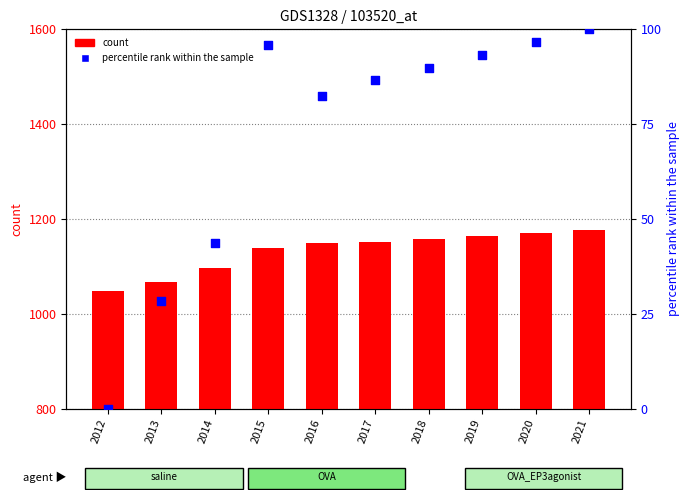

At which category is the sum across all series the highest?

2021